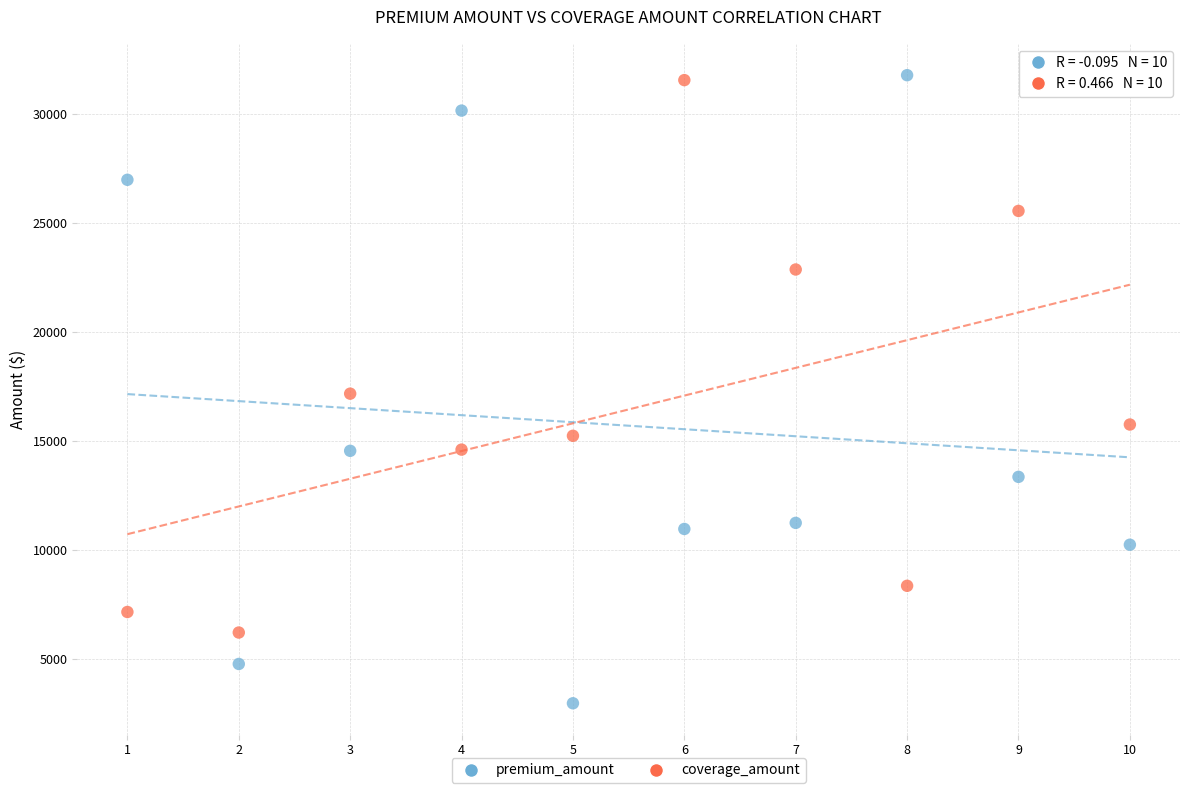

Across all data points, what is the range of X values (max minus min)?

9.0